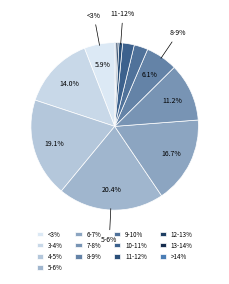

What percentage is the 3-4% slice, to the nearest percent?

14%